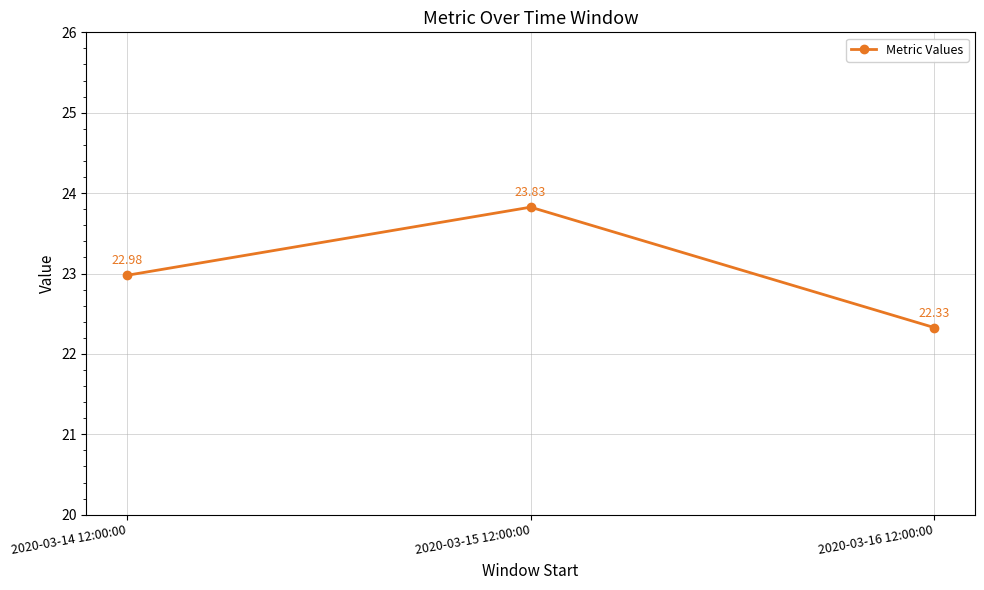

At which label is the value closest to 23?

2020-03-14 12:00:00